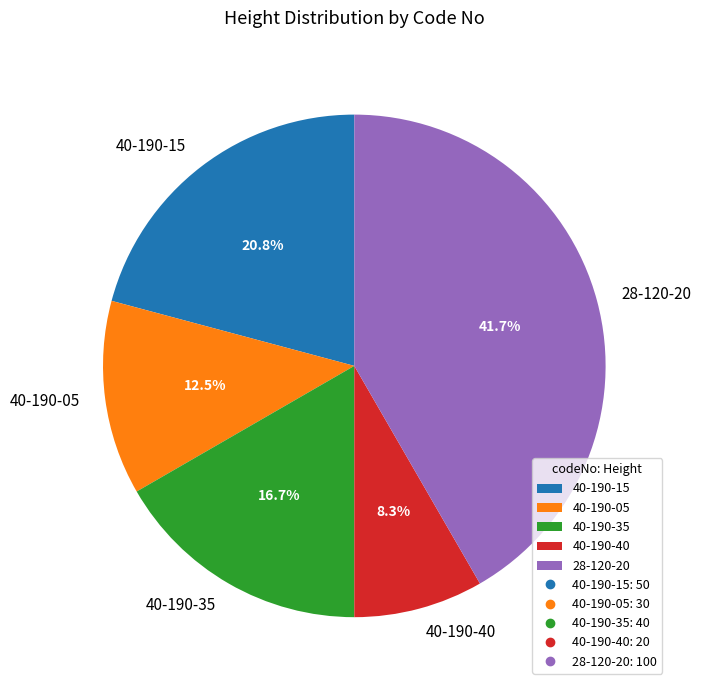

What is the smallest slice in the pie chart?

40-190-40